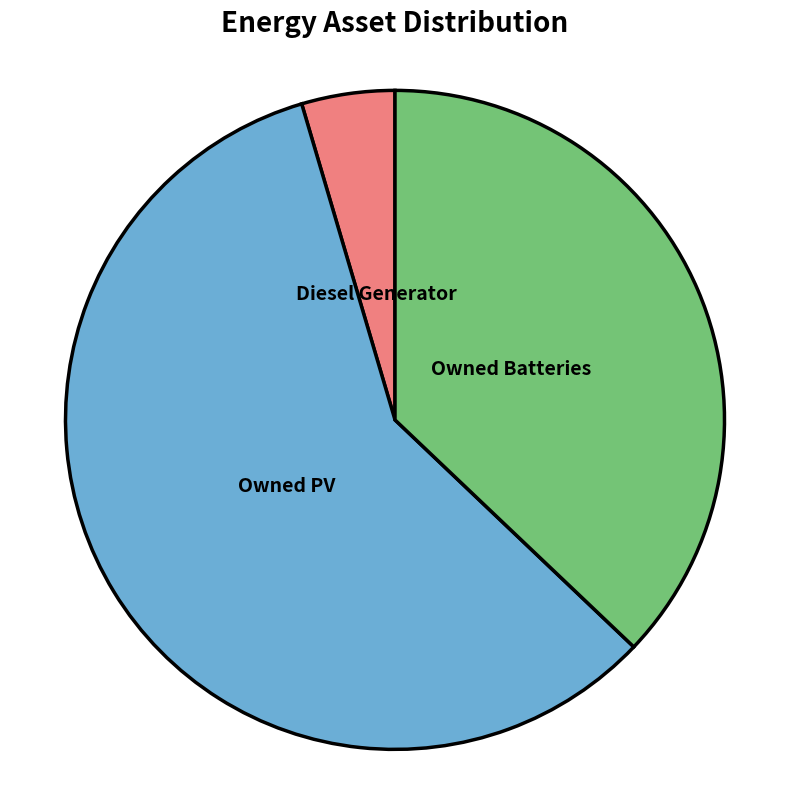

Which has a higher value, Owned PV or Diesel Generator?

Owned PV